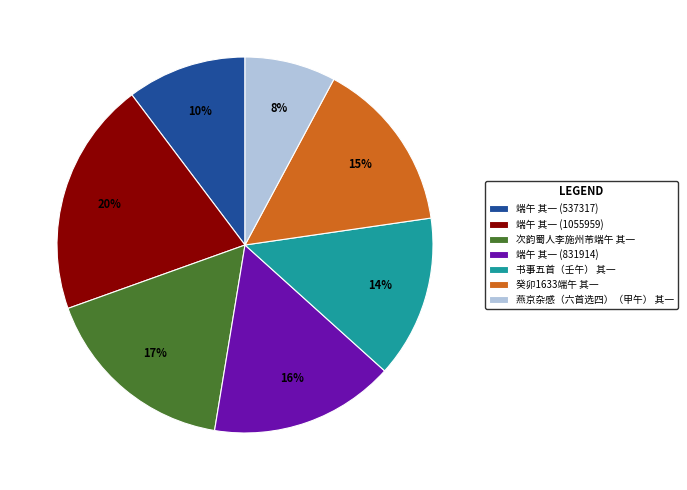

True or false: 端午 其一 (537317) accounts for 18% of the total.

False